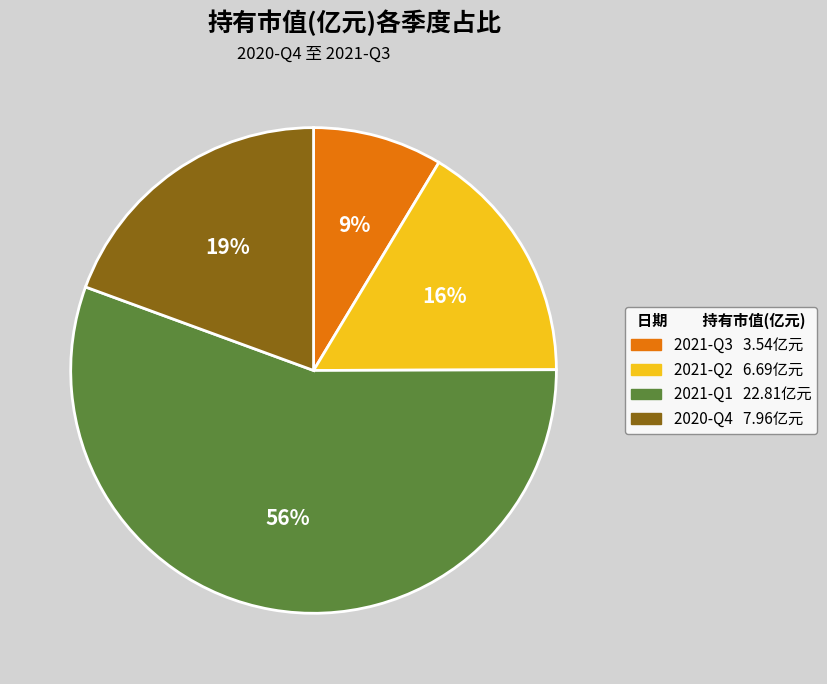

The 2020-Q4 slice represents 9% of the pie. True or false?

False